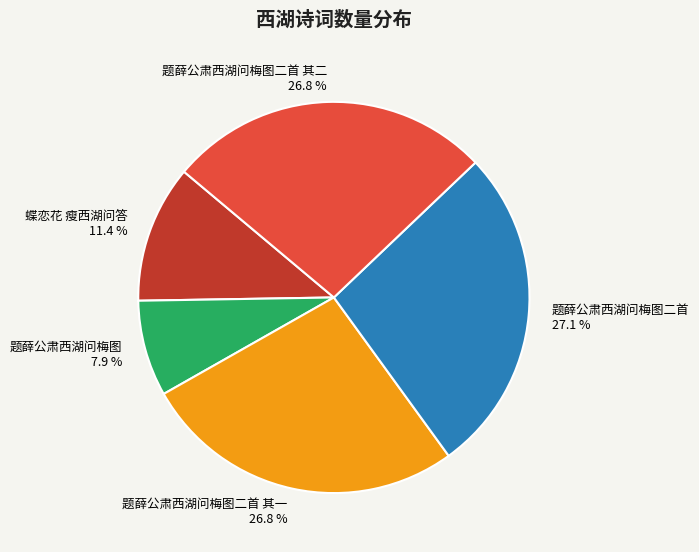

Count the number of slices in the pie.

5